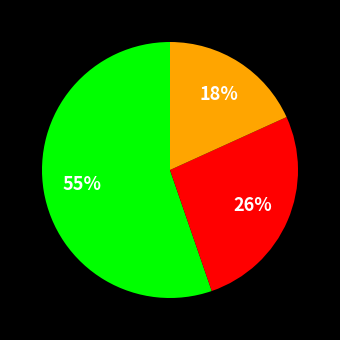

To the nearest percent, what is the average slice percentage?

33%